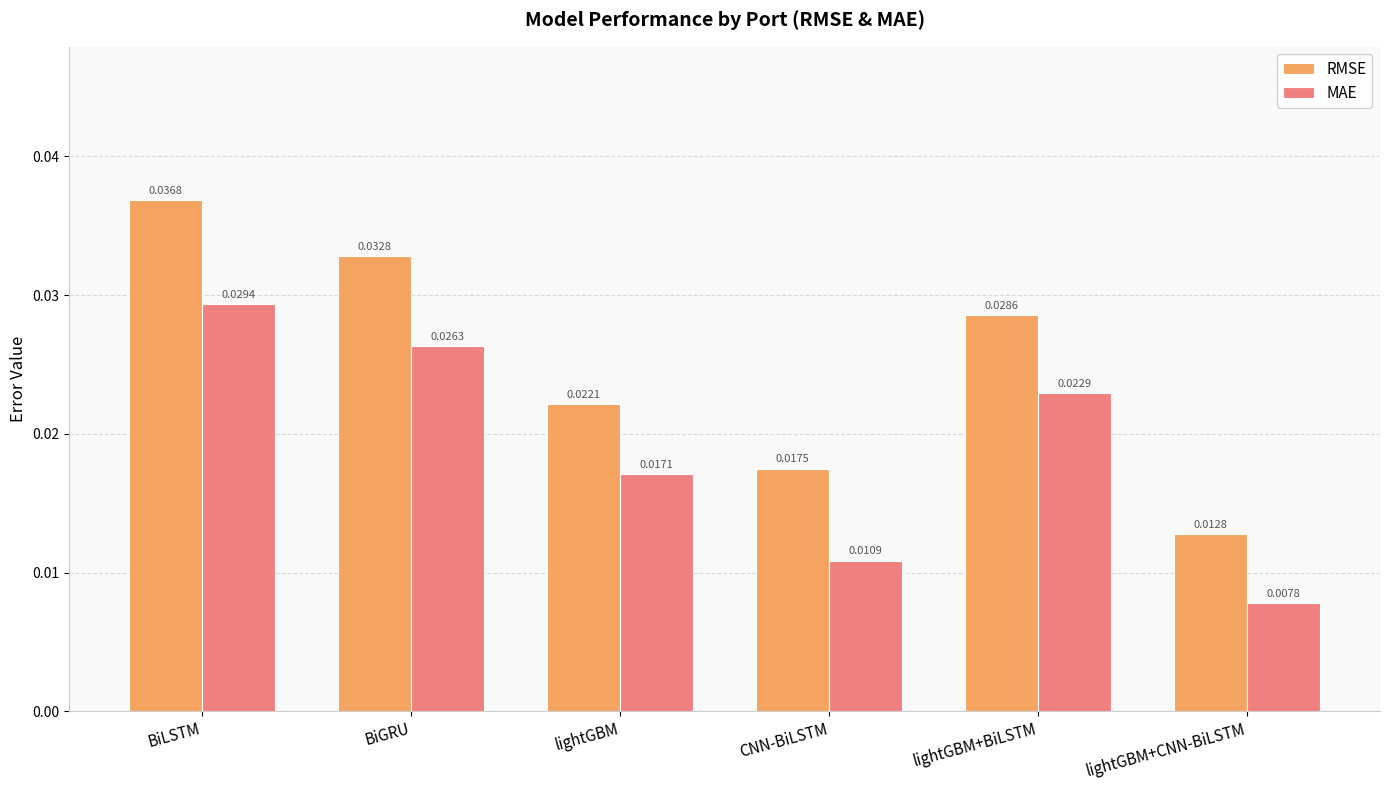

List the series in order of their peak value, lowest first.

MAE, RMSE